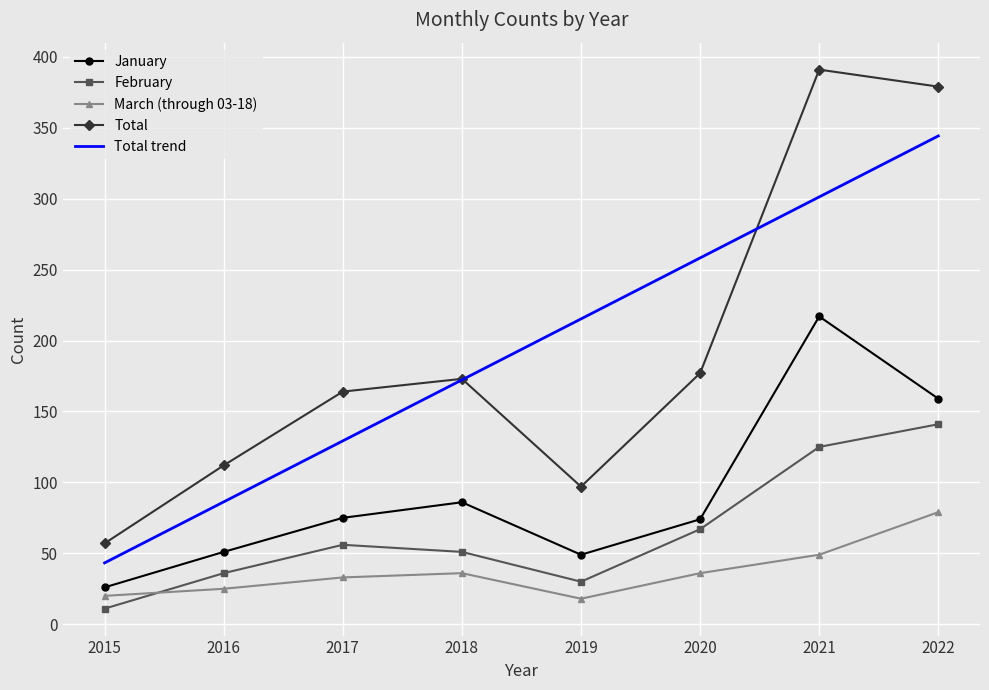

What is the value of the January point at the 7th from the left?

217